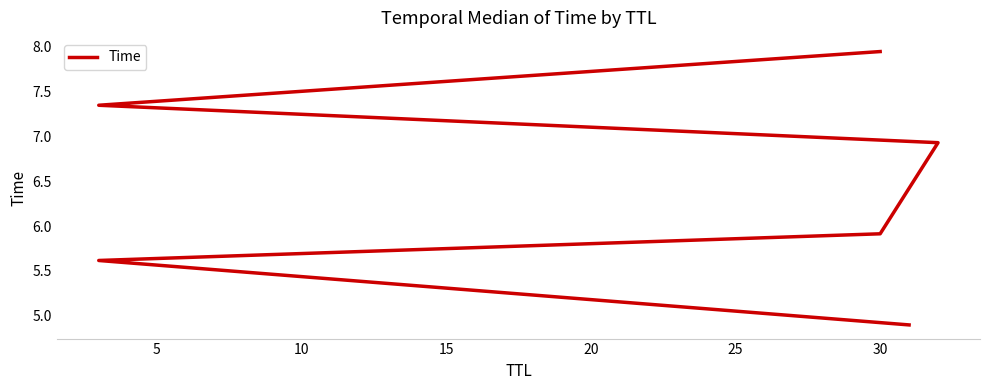

Is it true that the value at 30 is 2.0?

False